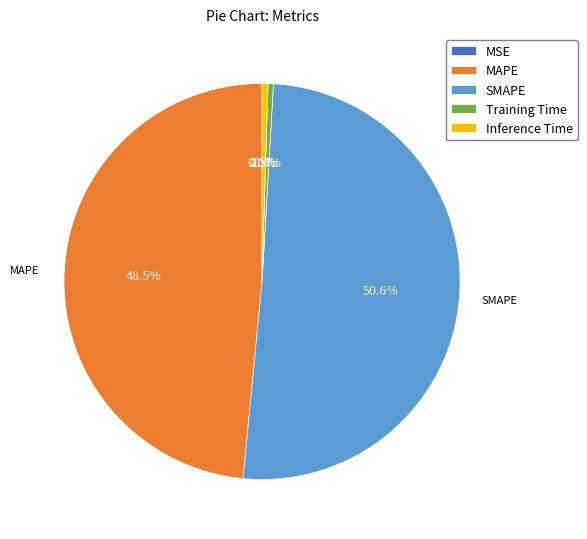

Does MAPE represent more than half of the total?

No